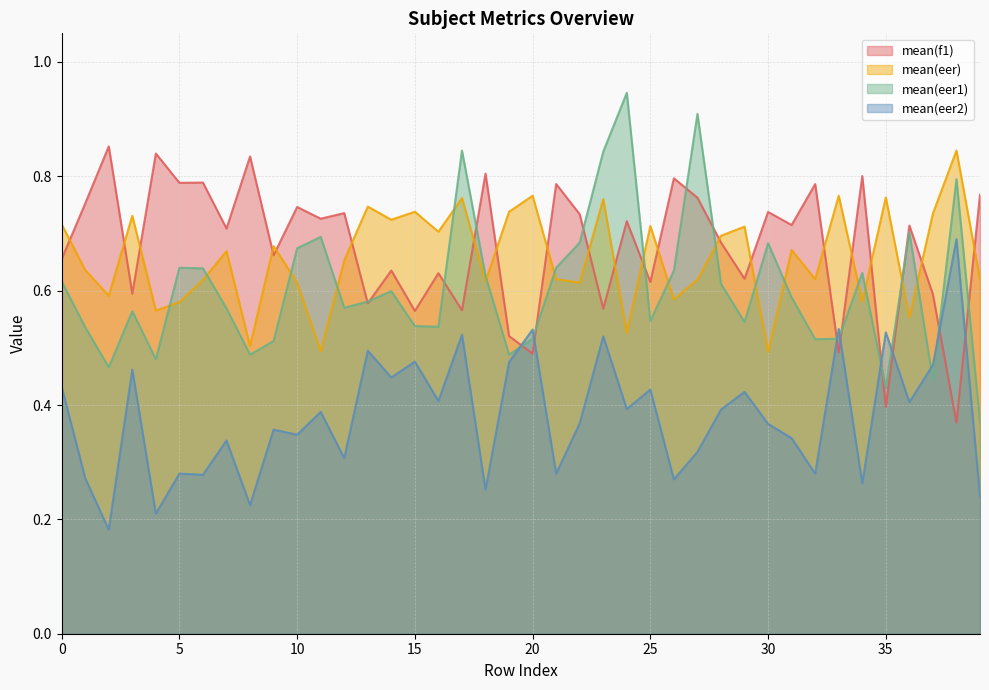

Count the number of data series in this chart.

4